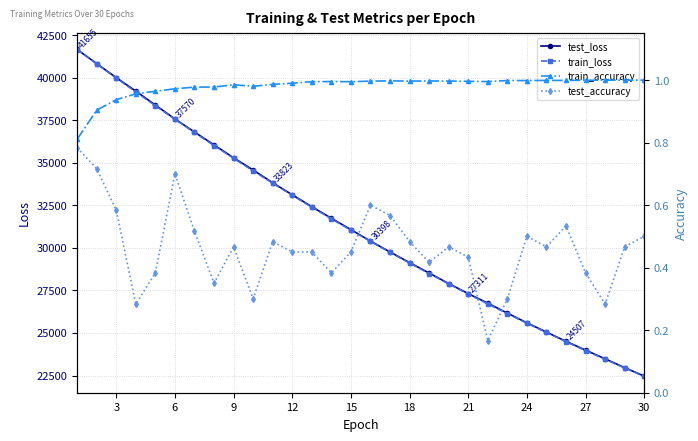

True or false: test_loss has more than 1 points higher than both neighbors.

False